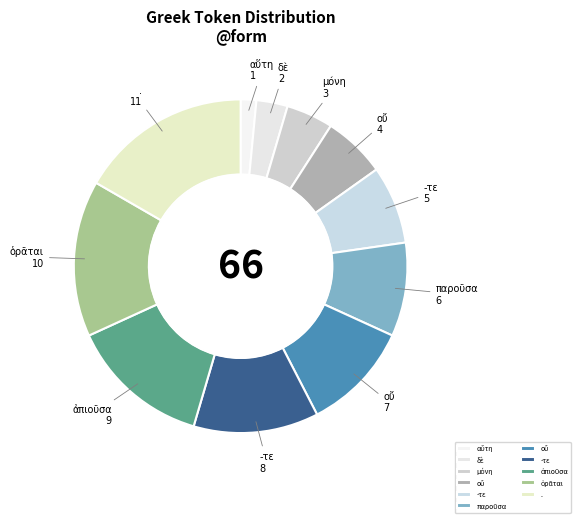

What is the largest slice in the pie chart?

.